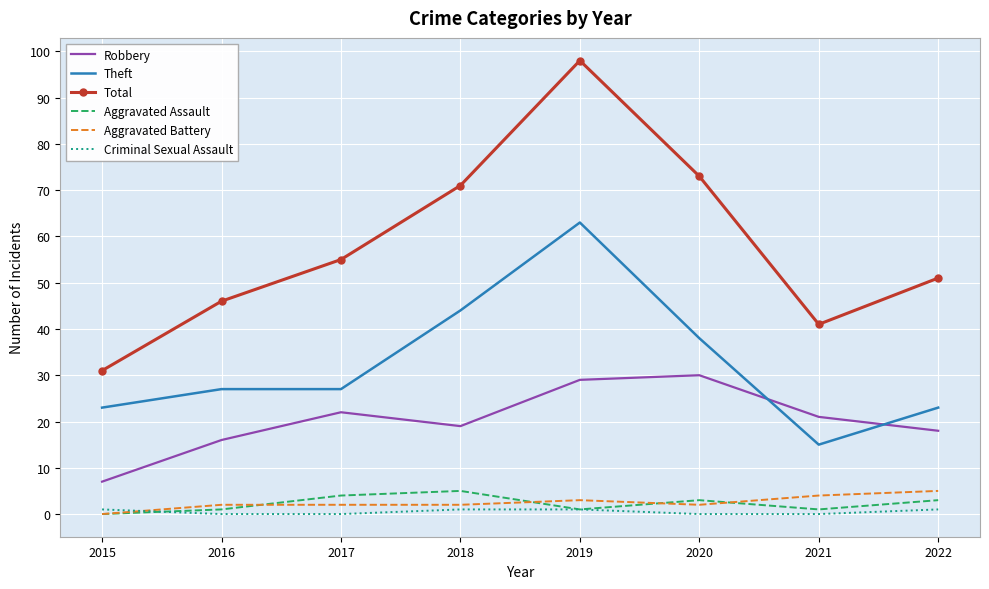

What is the difference between the second highest and minimum values in the Criminal Sexual Assault series?

1